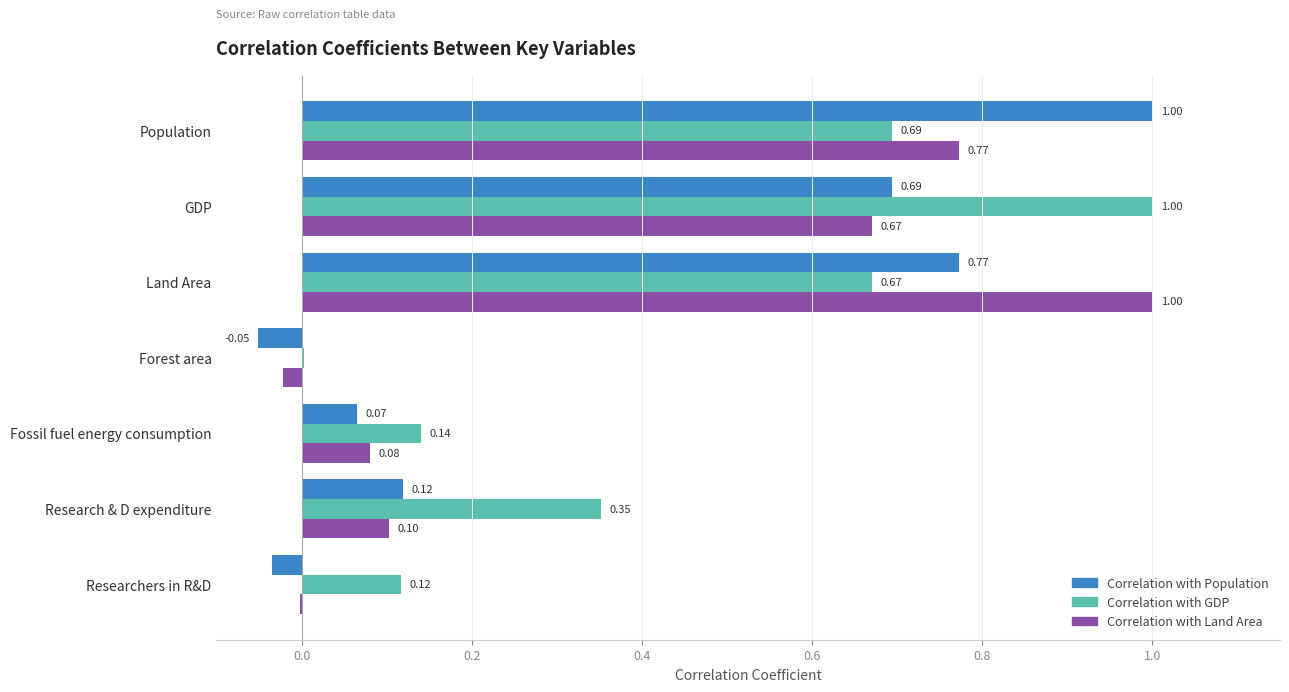

Is the value of Correlation with GDP at Fossil fuel energy consumption greater than the value of Correlation with Population at Researchers in R&D?

Yes